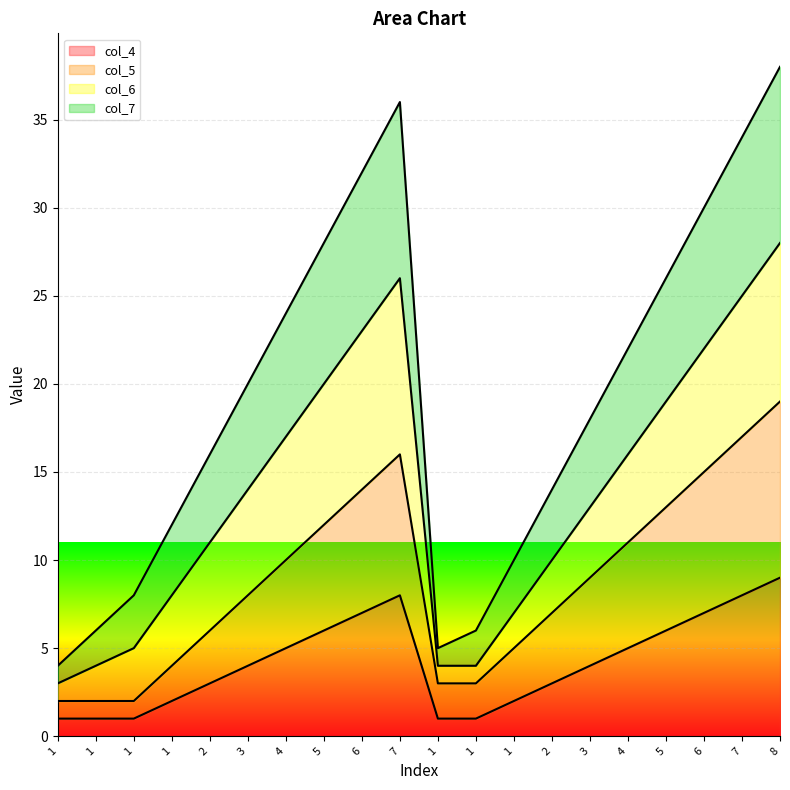

The value of col_4 at 6 is 11. True or false?

False